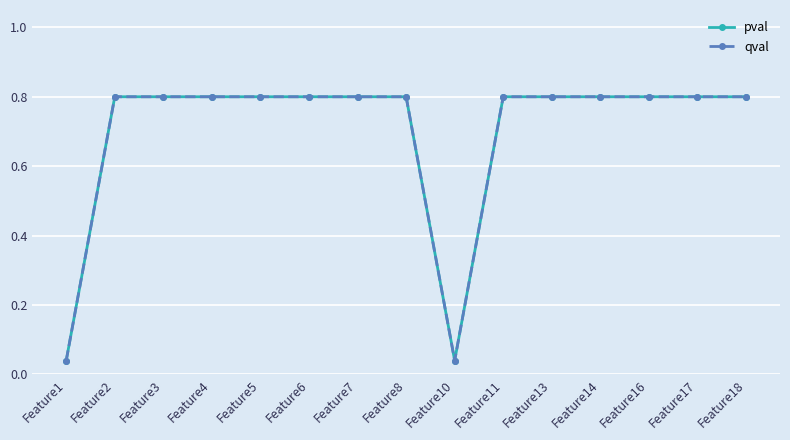

True or false: pval and qval intersect in this chart.

False